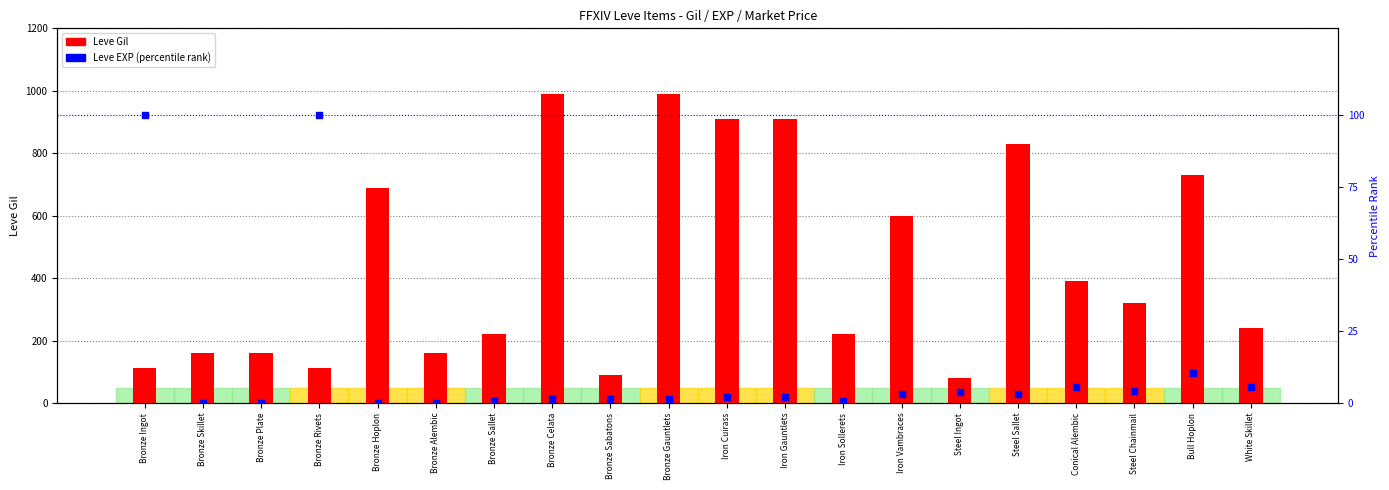

Is the value of Leve Gil at Bronze Sabatons greater than the value of Leve EXP (percentile) at Bronze Ingot?

No